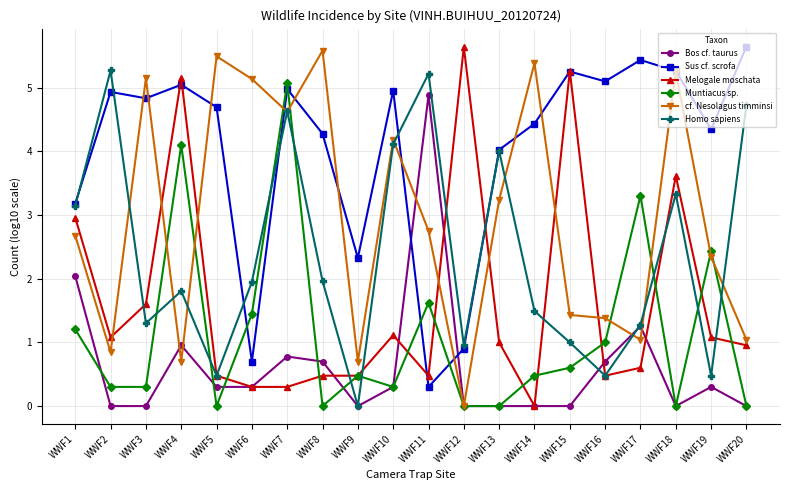

Is it true that Muntiacus sp. equals 0.3 at WWF2?

True